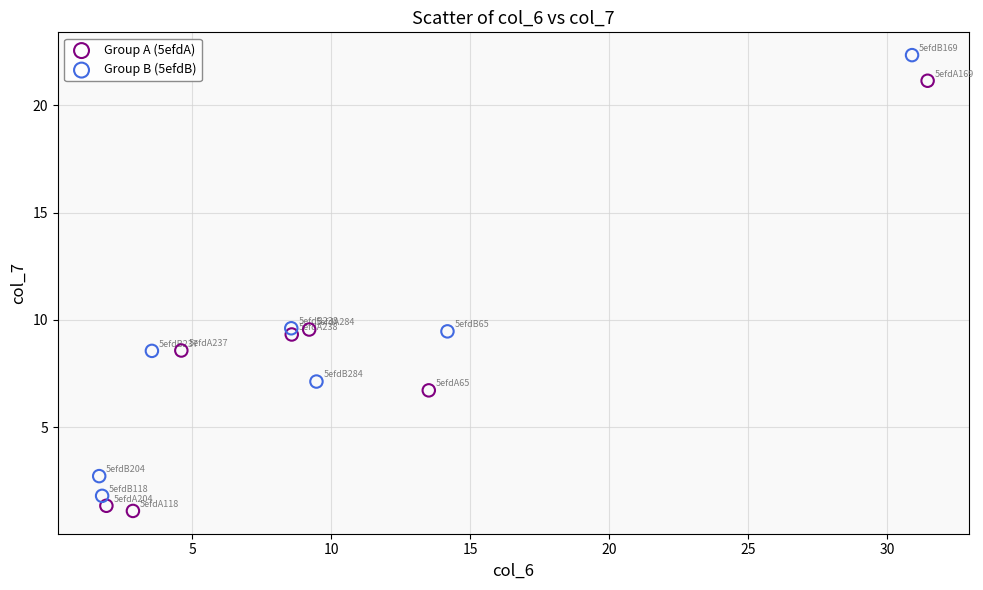

Which series contains the highest Y value?

Group B (5efdB)